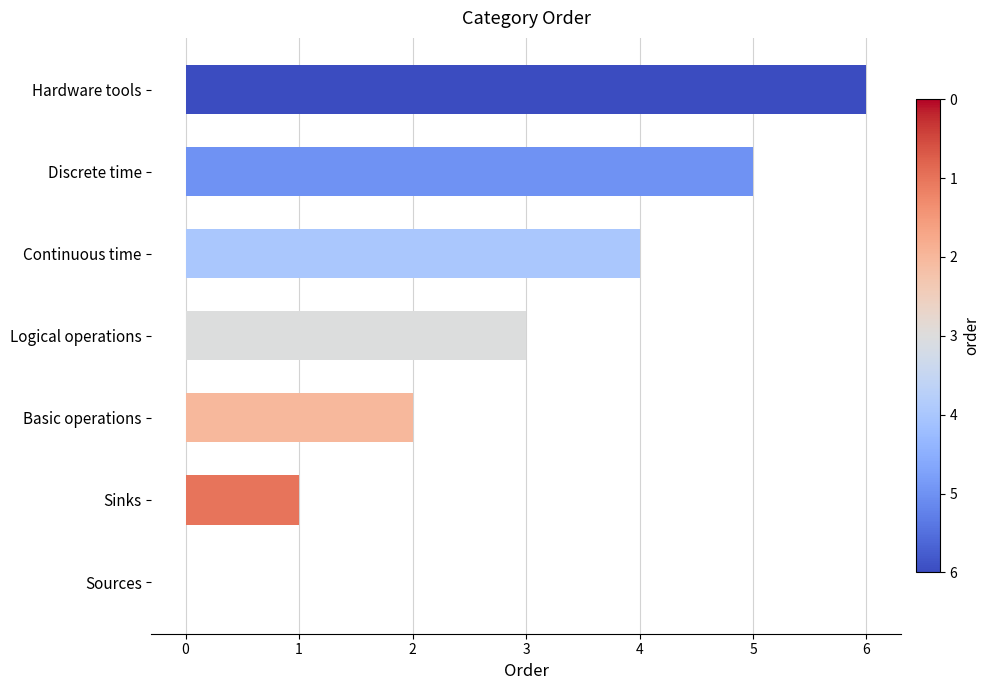

What is the change in value from Logical operations to Hardware tools?

+3